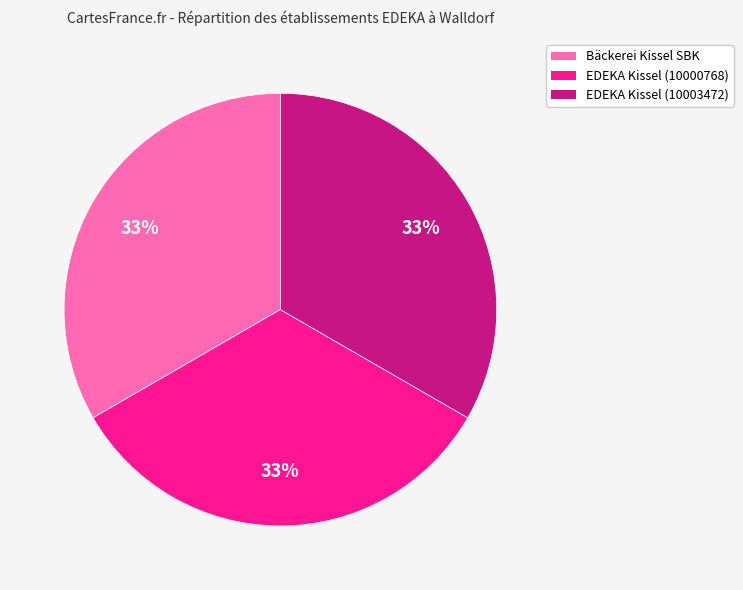

What is the ratio of the value at Bäckerei Kissel SBK to the value at EDEKA Kissel (10003472)?

1.0